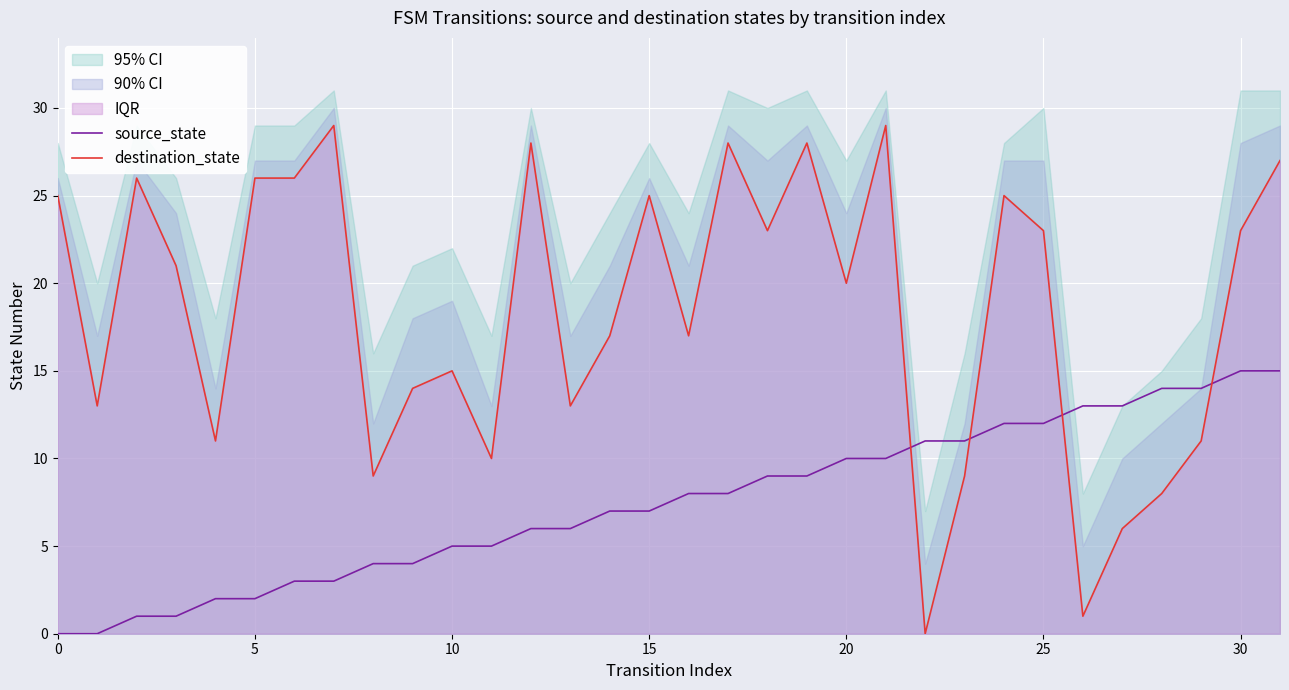

Which has a higher value, 15 or 22?

22